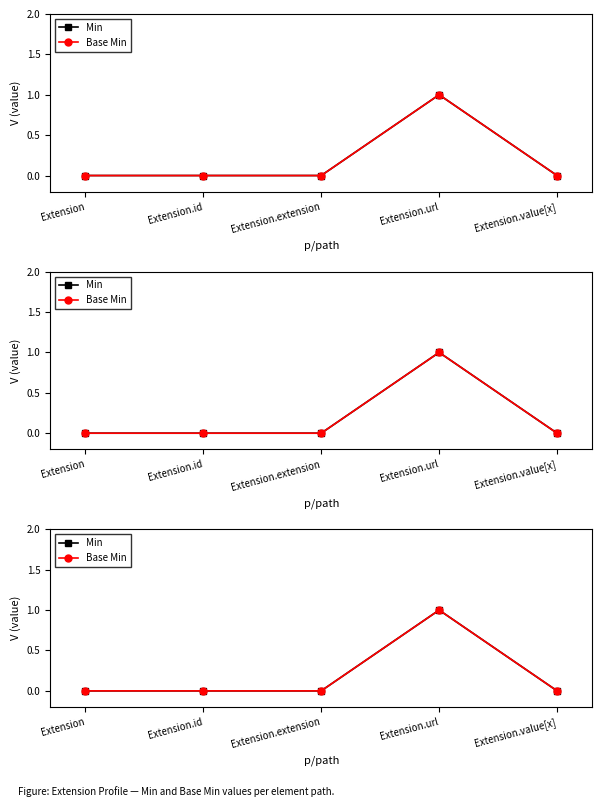

Does the chart have visible grid lines?

No